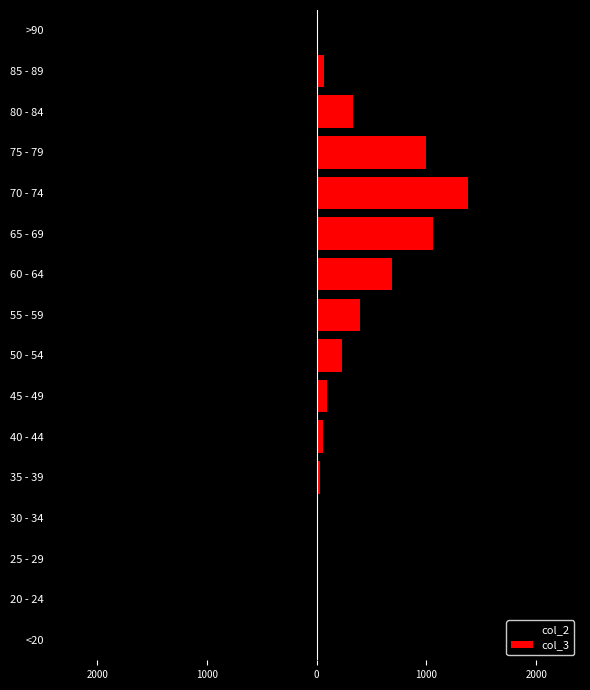

How many bars are there in total?

32